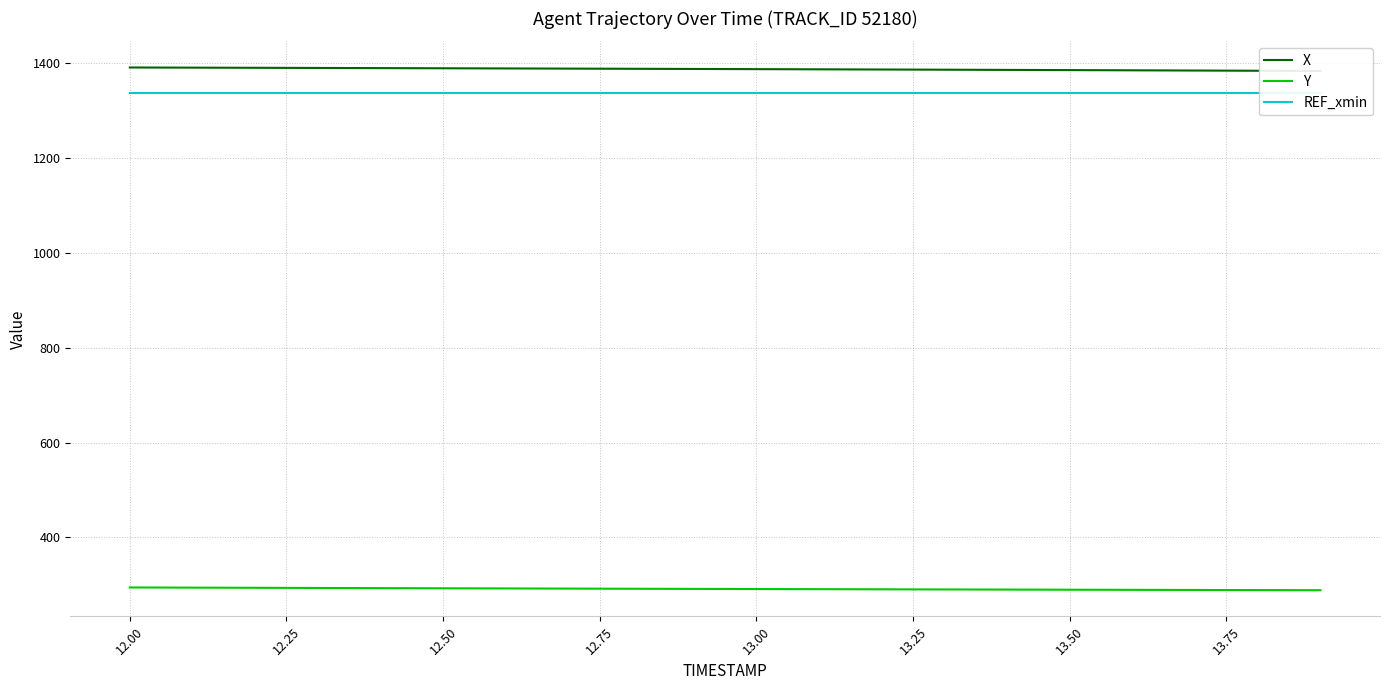

What is the average value of the Y series?

291.5